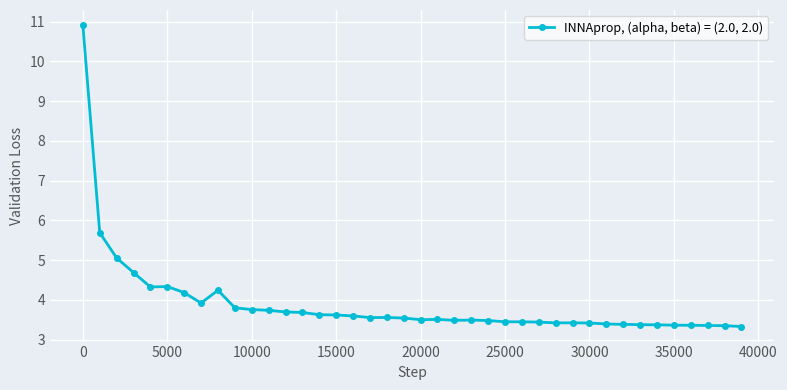

True or false: there are more than 0 points higher than both neighbors.

True